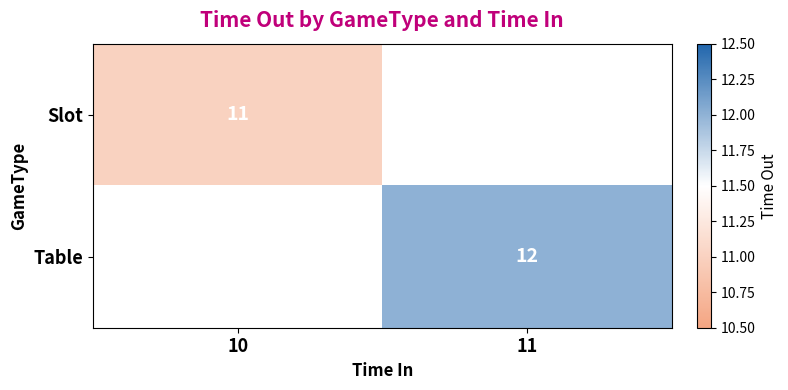

Is the value of Slot at 10 greater than the value of Table at 11?

No